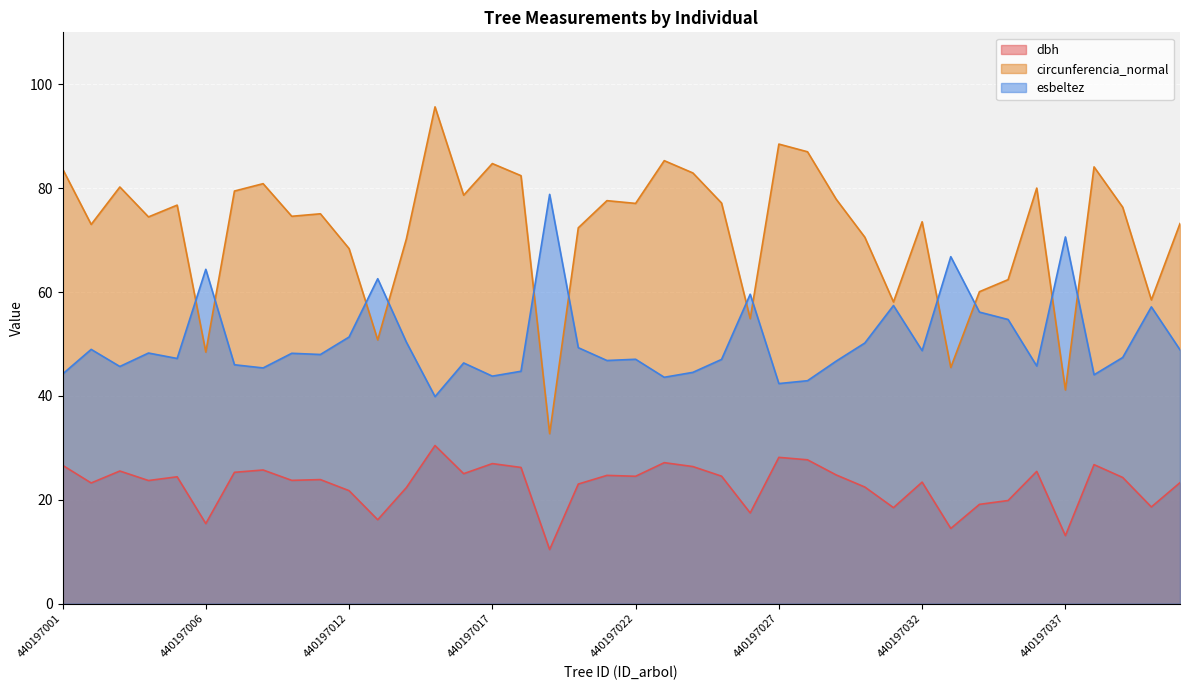

Where is dbh nearest to the value 20?

440197035